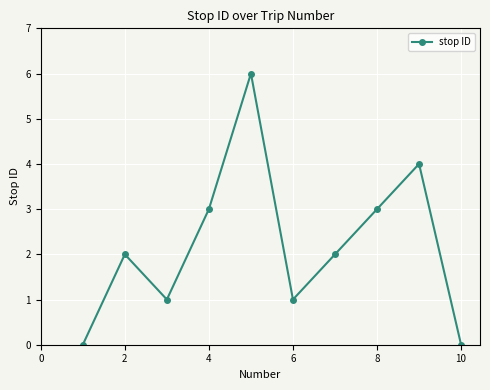

How many data points does each series have?

10